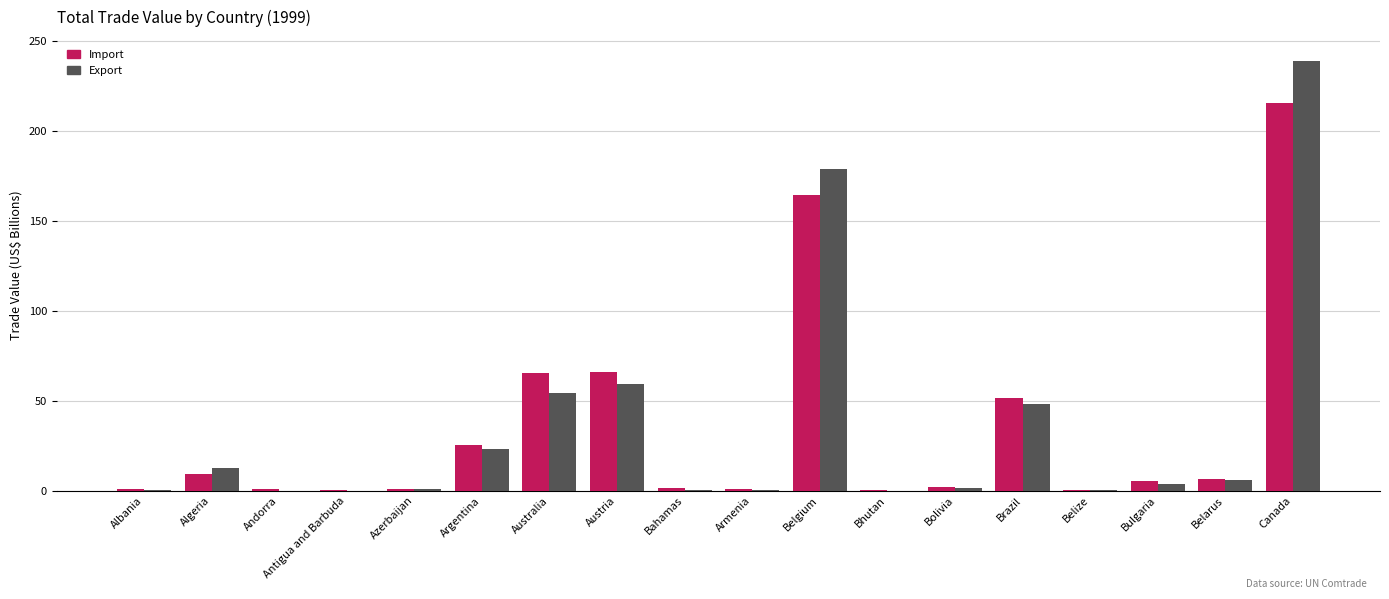

The Export series shows 59.3 at Austria. True or false?

True